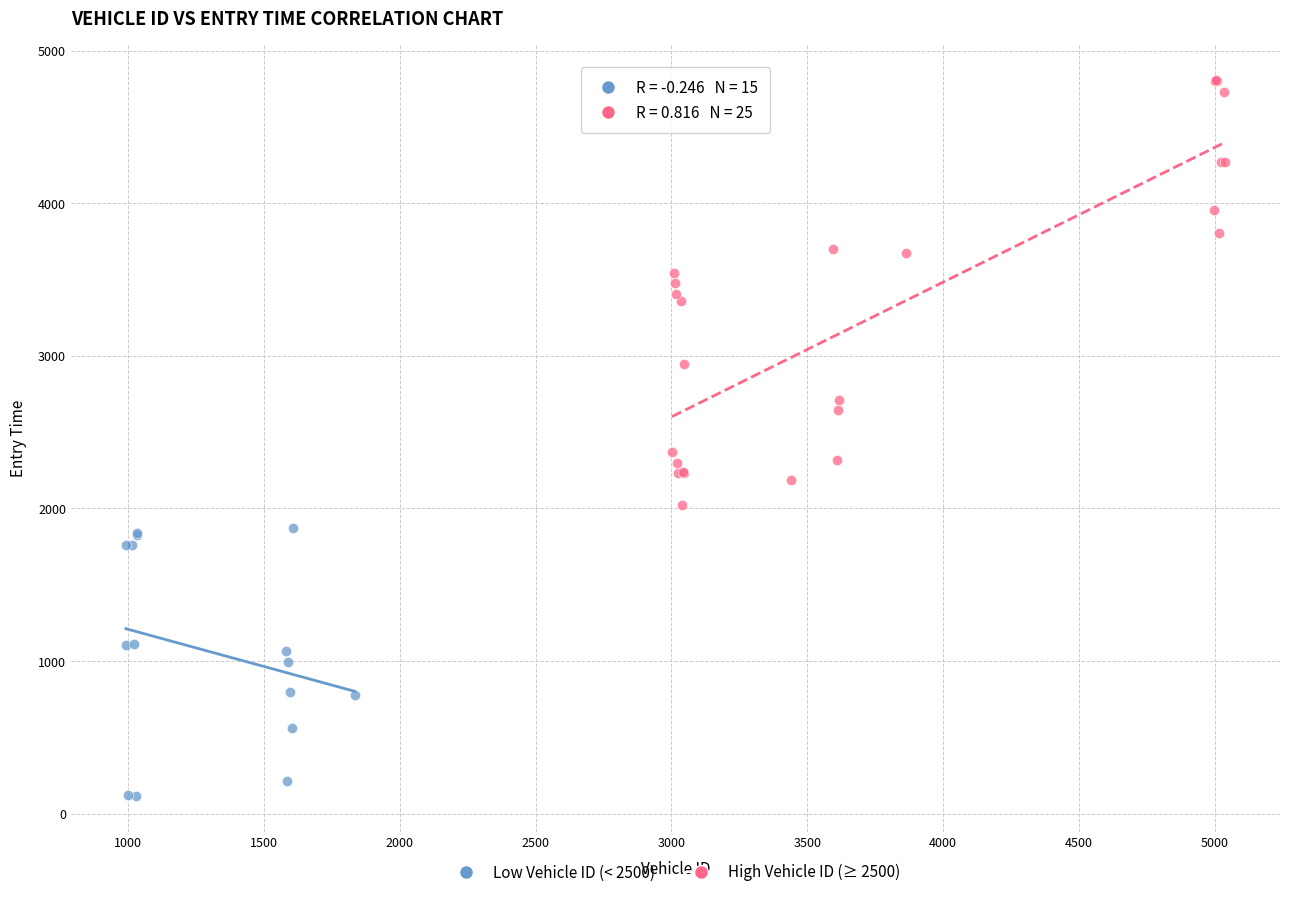

Which series reaches the minimum Y coordinate?

Low Vehicle ID (< 2500)